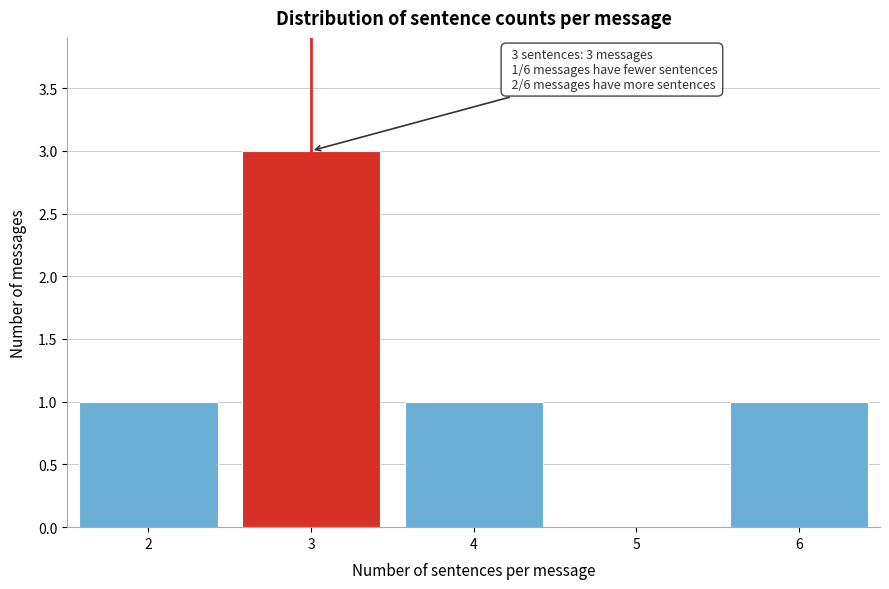

Reading left to right, what are all the values shown in this chart?

2=1	3=3	4=1	5=0	6=1